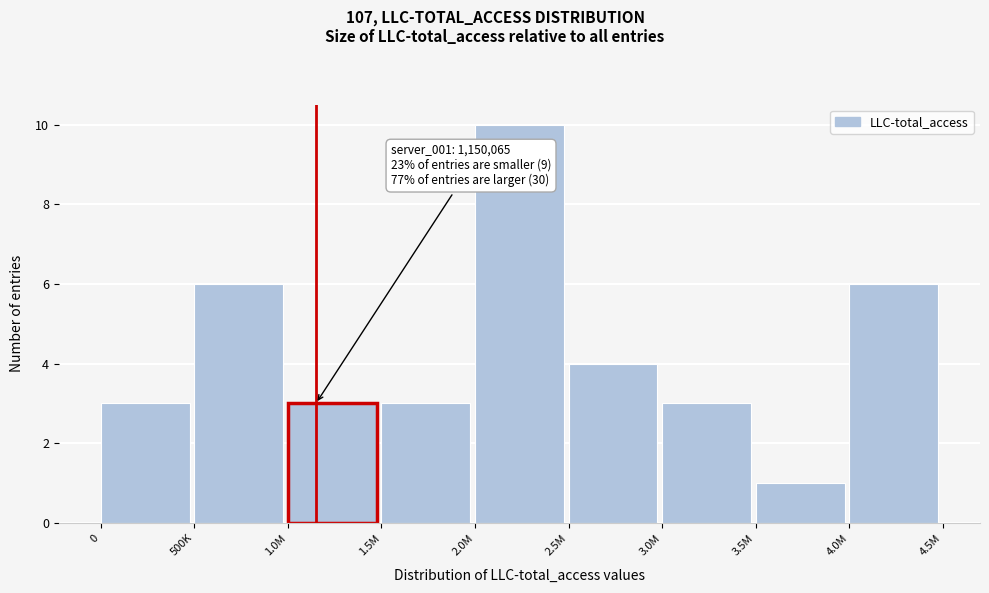

Reading left to right, list all the values displayed in this chart.

0=3	500K=6	1.0M=3	1.5M=3	2.0M=10	2.5M=4	3.0M=3	3.5M=1	4.0M=6